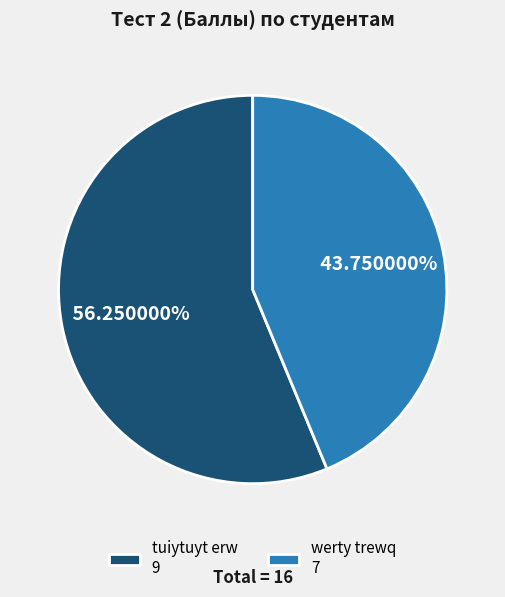

Is there a majority slice in this chart?

Yes